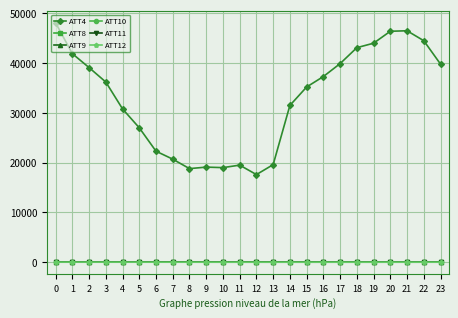

Between 4 and 20, which series saw the biggest shift?

ATT4